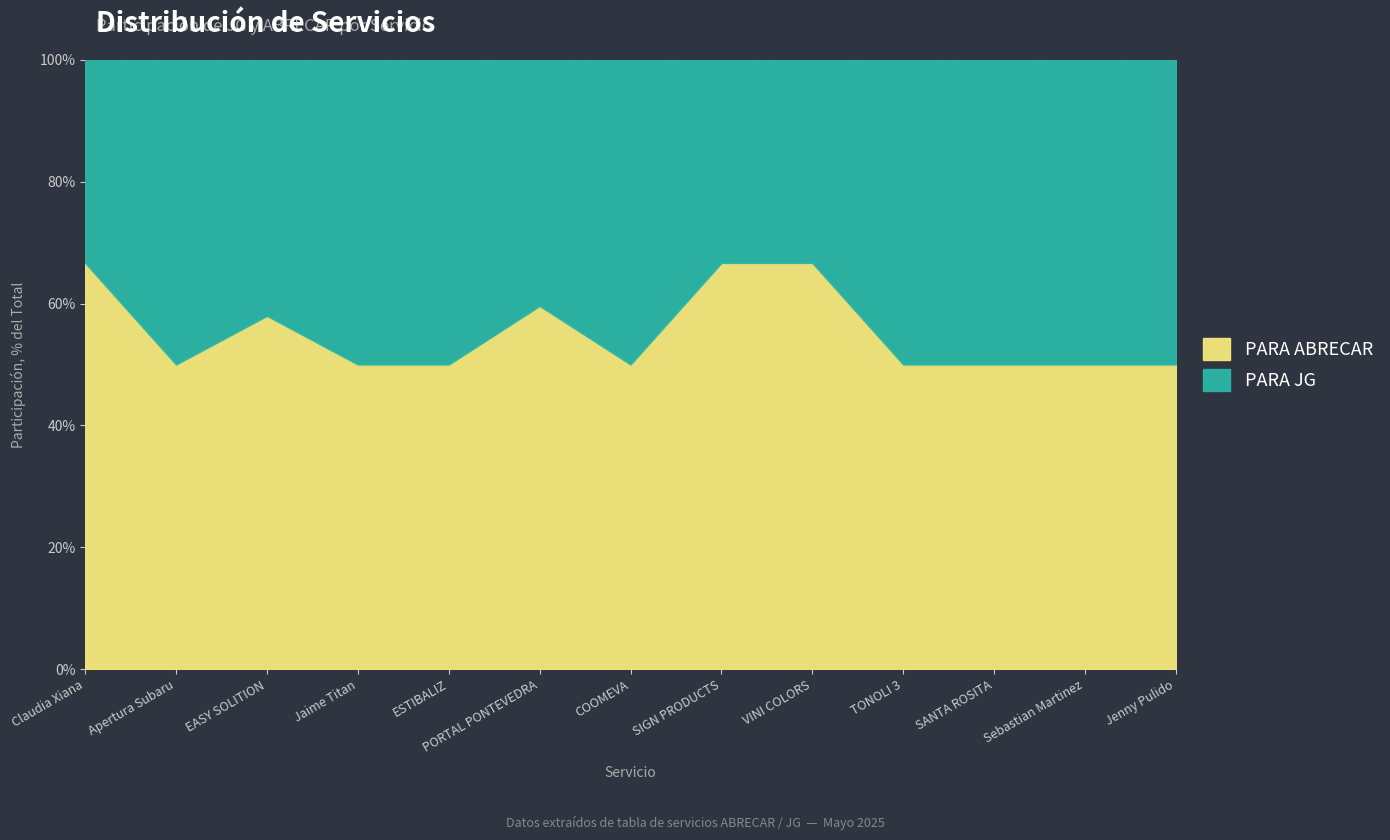

Which has a higher value, Apertura Subaru or SANTA ROSITA?

SANTA ROSITA